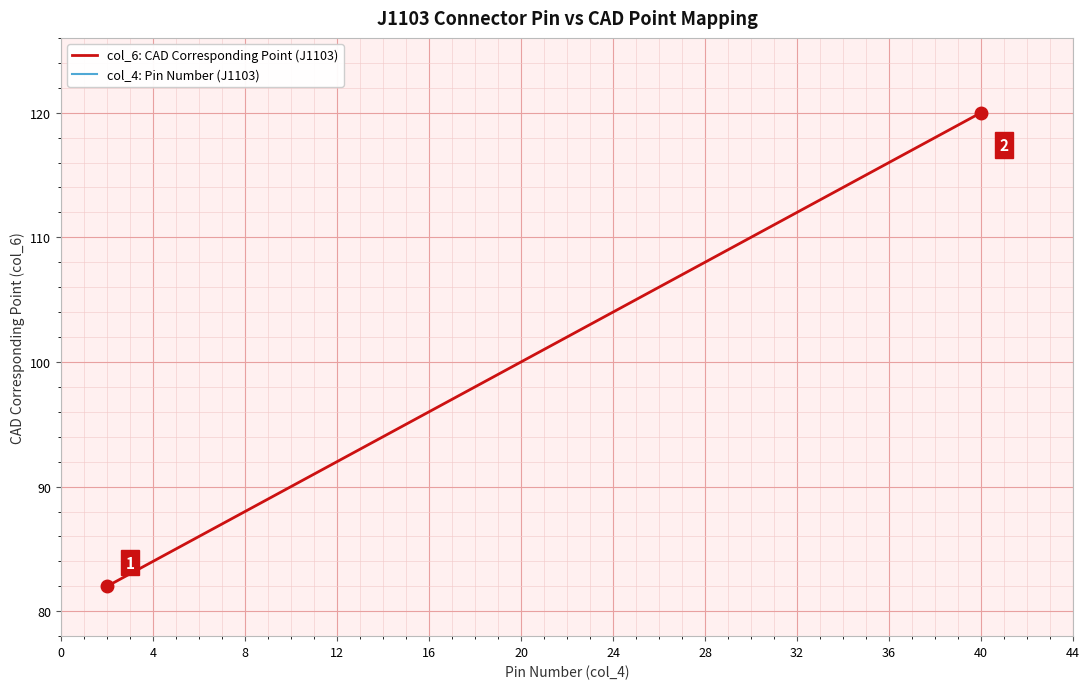

Is it true that col_6: CAD Corresponding Point (J1103) equals 92 at 12?

True